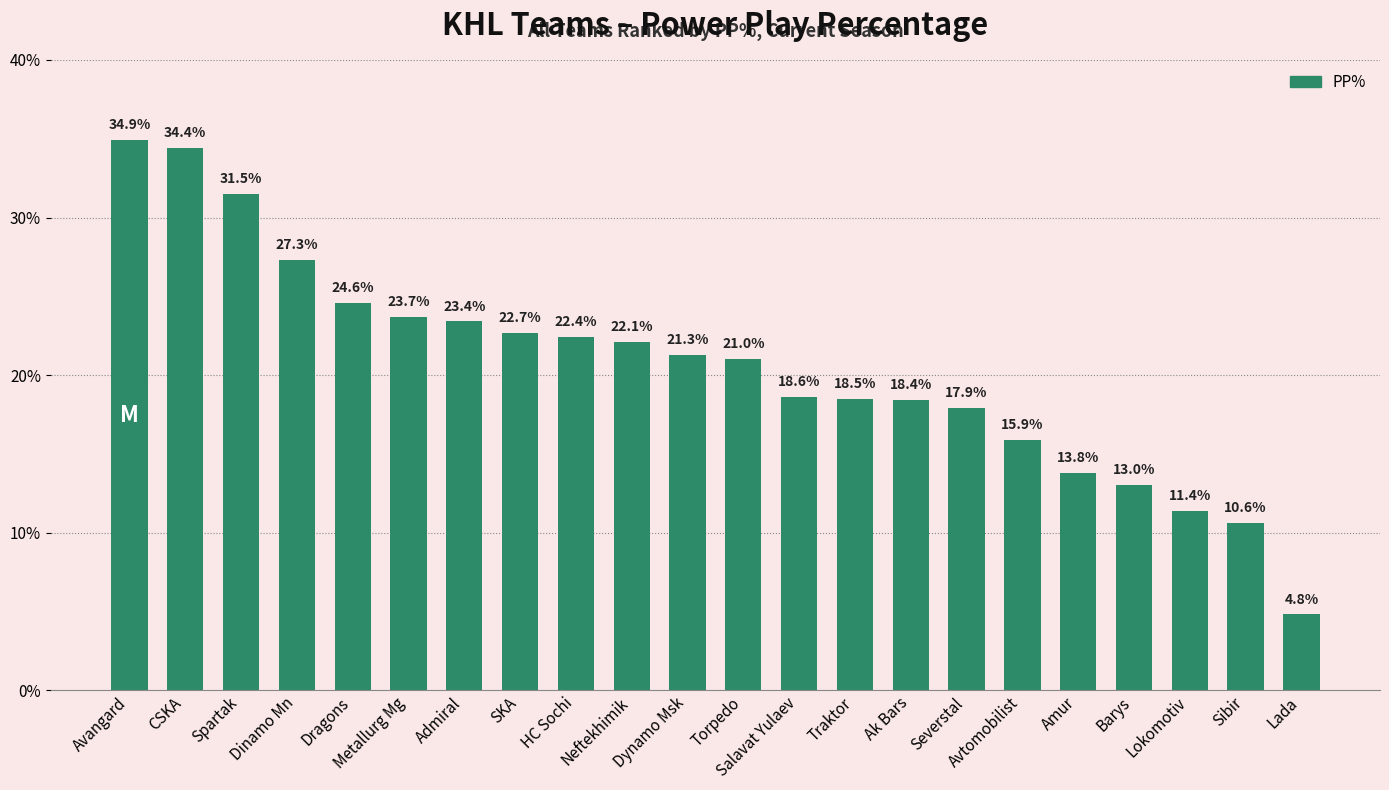

What position from the right is Ak Bars?

8